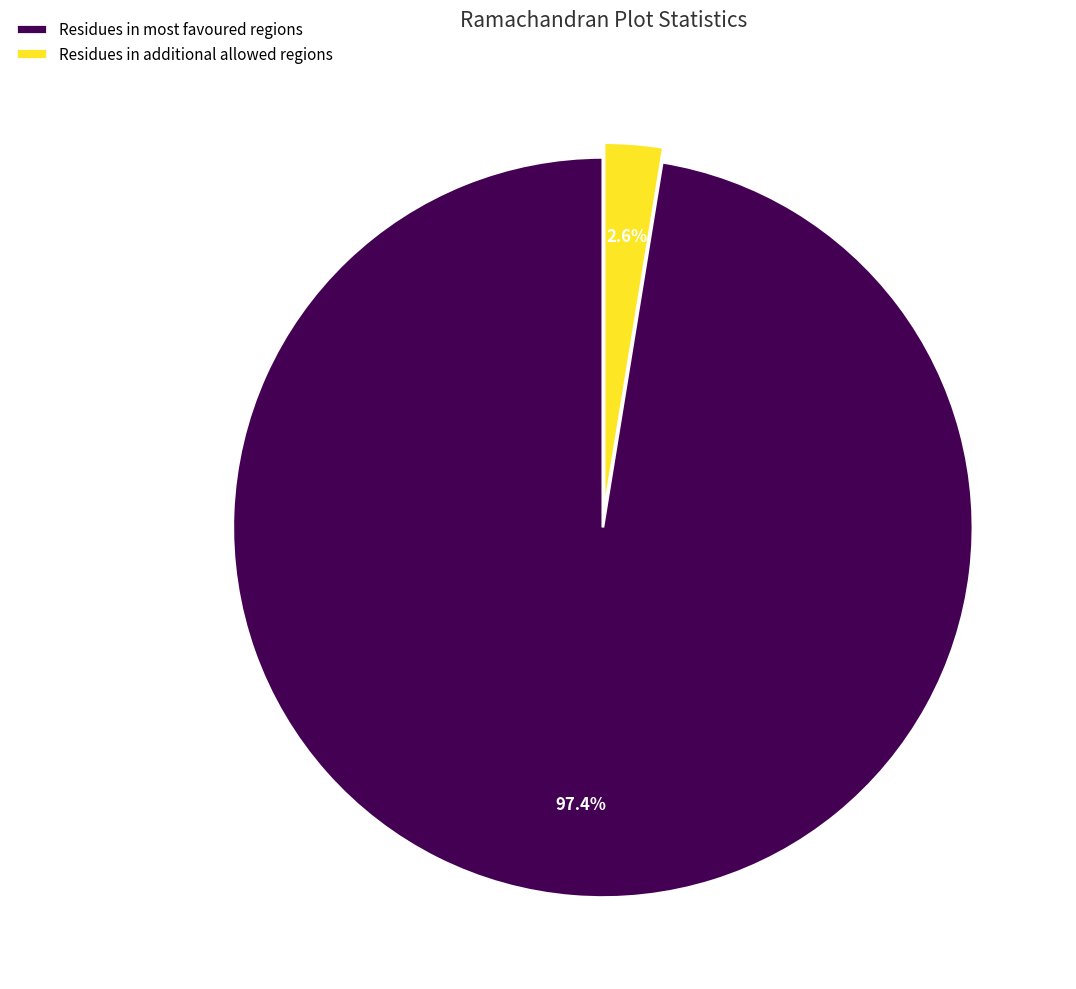

How much of the chart is everything except Residues in most favoured regions?

2.6%